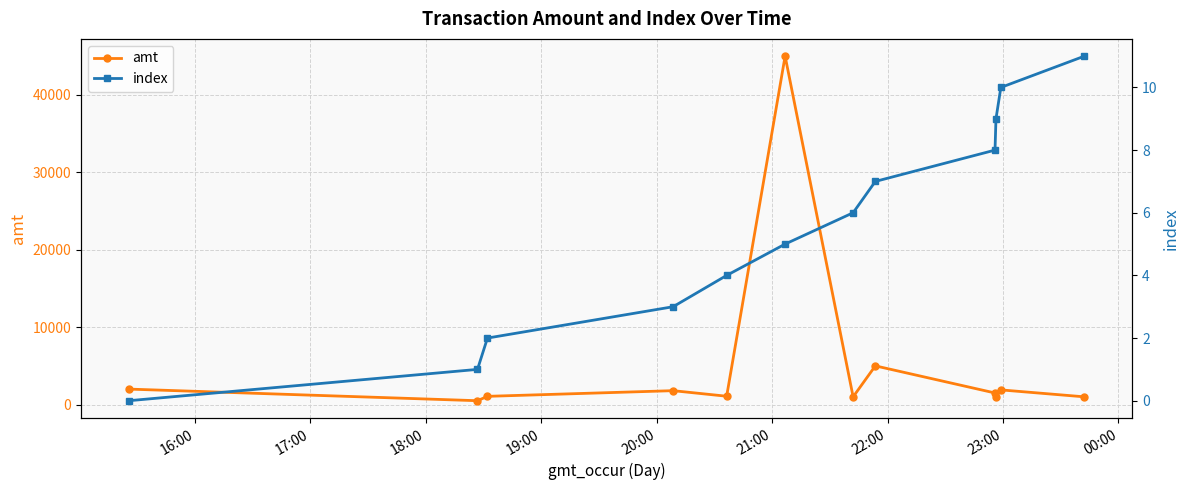

What is the maximum value for amt?

45000.0